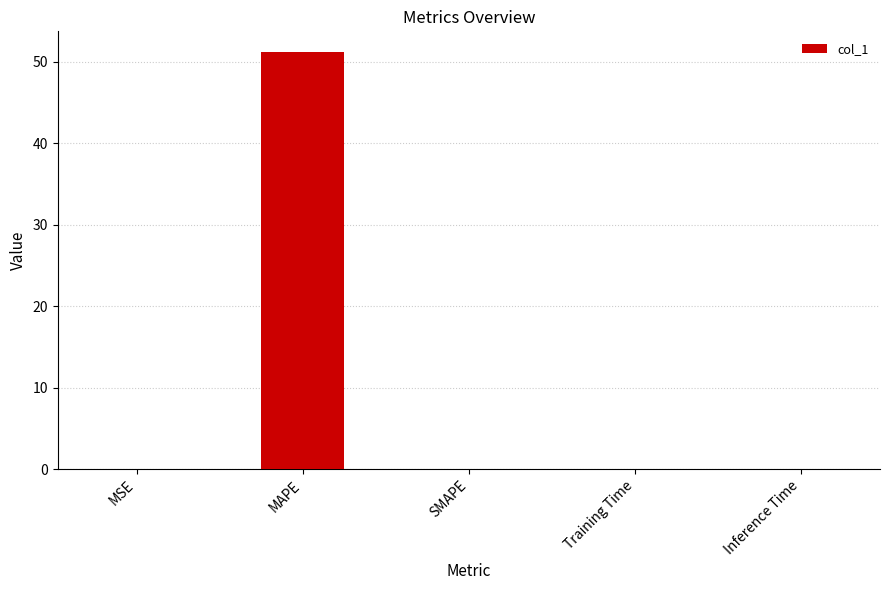

What is the difference between the values at Training Time and MAPE?

51.2